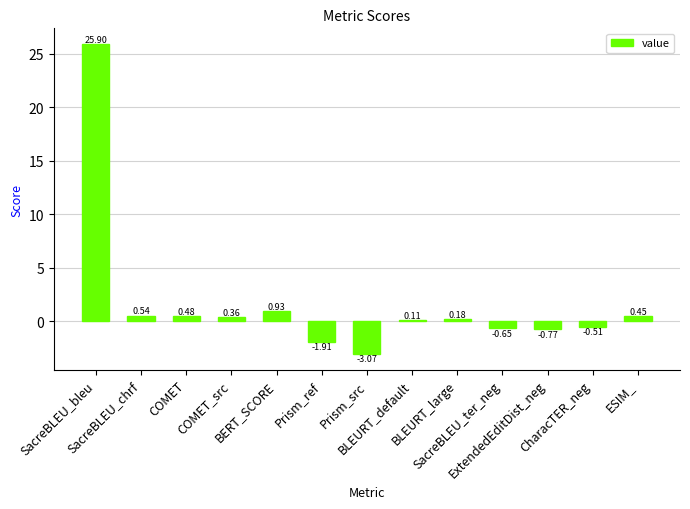

What is the difference between the maximum and minimum values?

29.0